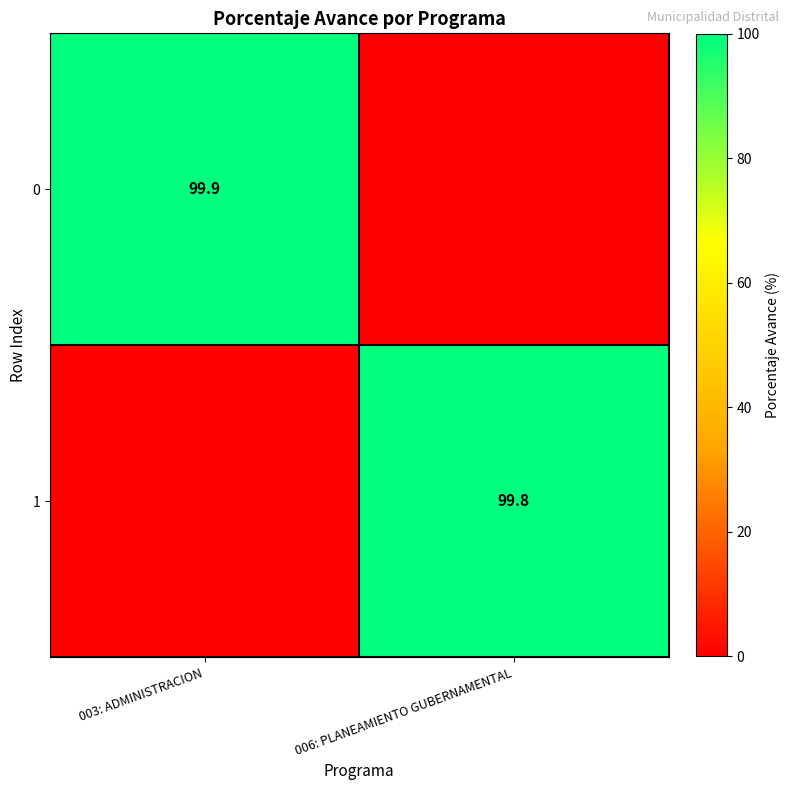

What is the total value across all series at 003: ADMINISTRACION?

99.9